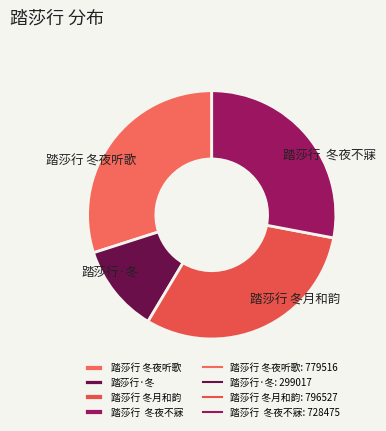

True or false: 踏莎行·冬 accounts for 20% of the total.

False